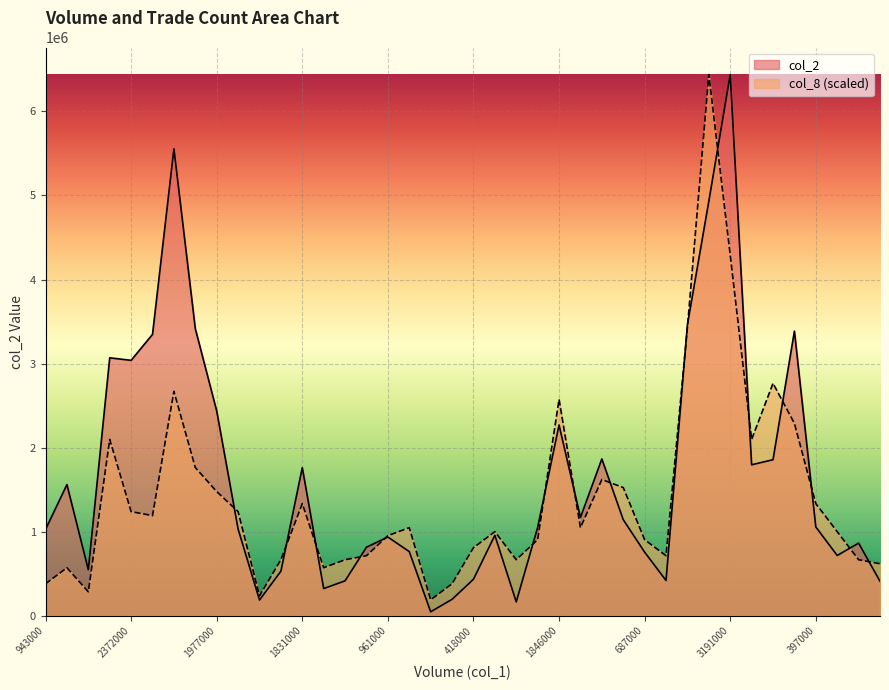

The col_8 series shows 190744.0 at 50000. True or false?

True